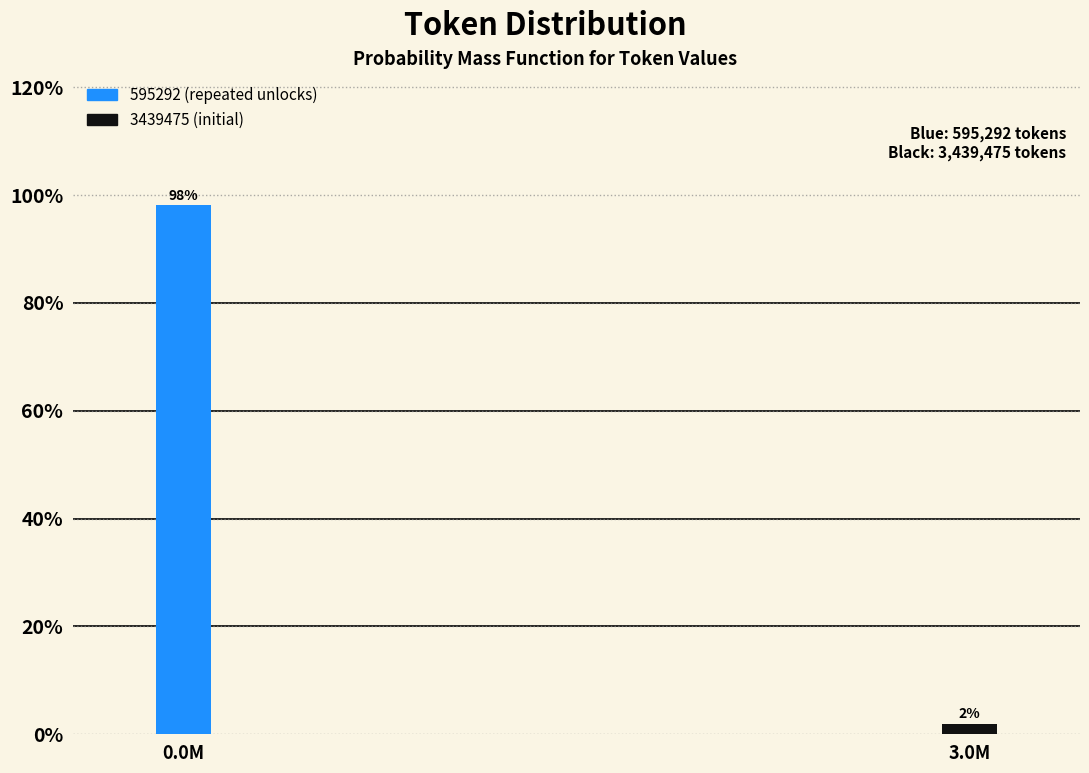

True or false: the data shows 52.7 at 0.0M.

False